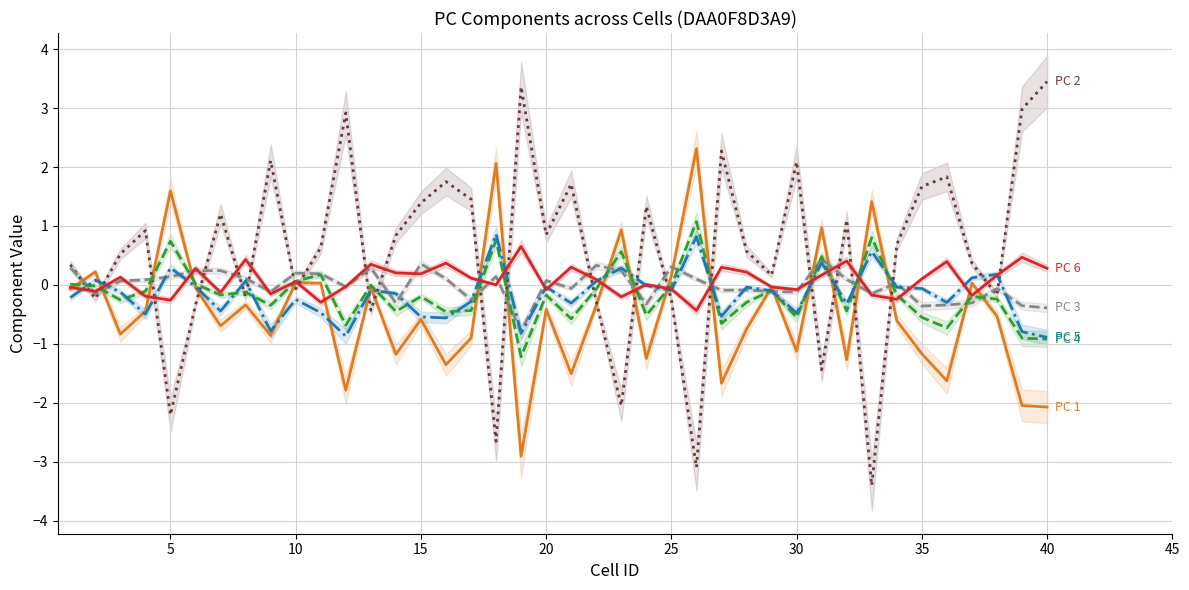

Between 5 and 15, which is larger?

5